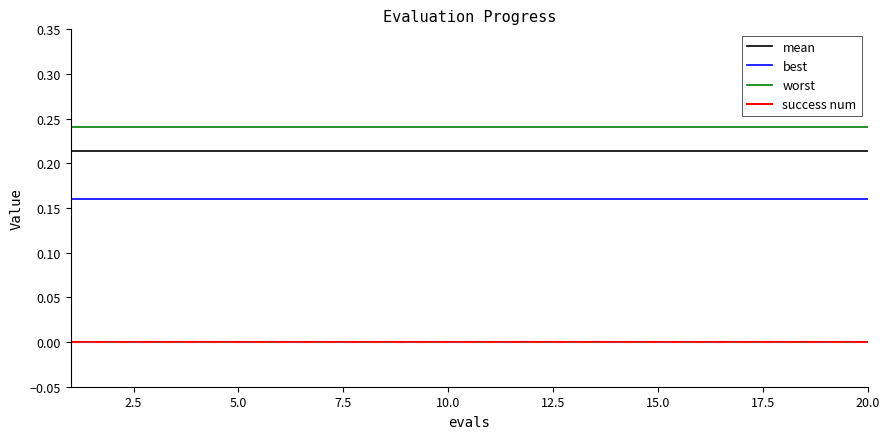

List the series in order of their peak value, highest first.

worst, mean, best, success num